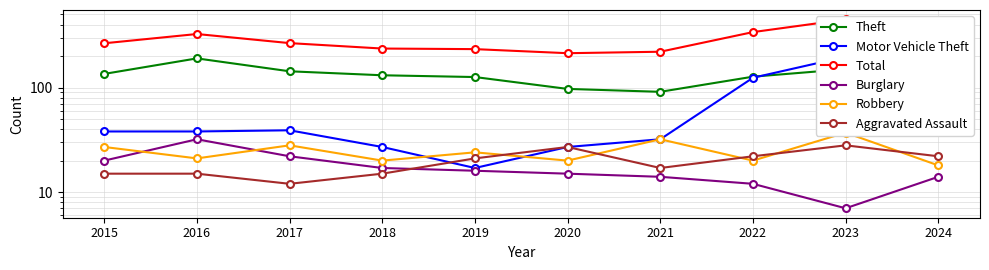

Reading right to left, list all the values displayed in this chart.

Theft: 2024=120	2023=150	2022=127	2021=91	2020=97	2019=126	2018=131	2017=143	2016=190	2015=135
Motor Vehicle Theft: 2024=97	2023=197	2022=124	2021=32	2020=27	2019=17	2018=27	2017=39	2016=38	2015=38
Total: 2024=297	2023=448	2022=339	2021=220	2020=213	2019=233	2018=236	2017=266	2016=325	2015=265
Burglary: 2024=14	2023=7	2022=12	2021=14	2020=15	2019=16	2018=17	2017=22	2016=32	2015=20
Robbery: 2024=18	2023=37	2022=20	2021=32	2020=20	2019=24	2018=20	2017=28	2016=21	2015=27
Aggravated Assault: 2024=22	2023=28	2022=22	2021=17	2020=27	2019=21	2018=15	2017=12	2016=15	2015=15